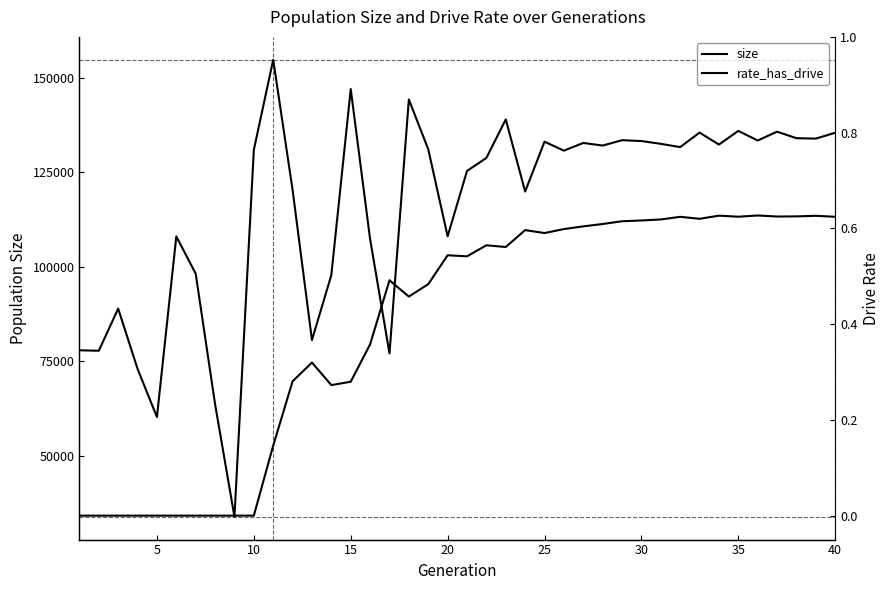

How many lines are shown in the chart?

2